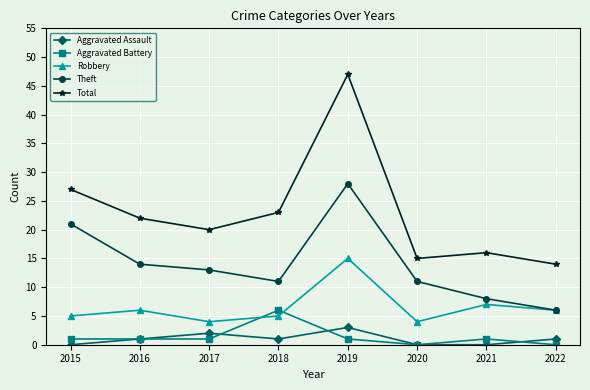

List the series in order of their peak value, highest first.

Total, Theft, Robbery, Aggravated Battery, Aggravated Assault